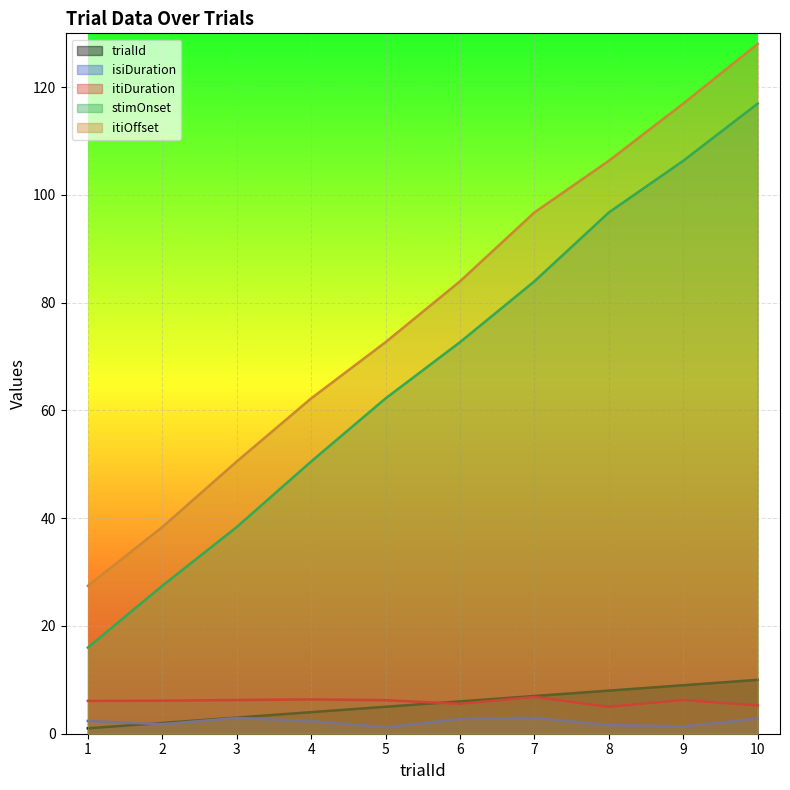

What is the average value of the isiDuration series?

2.2